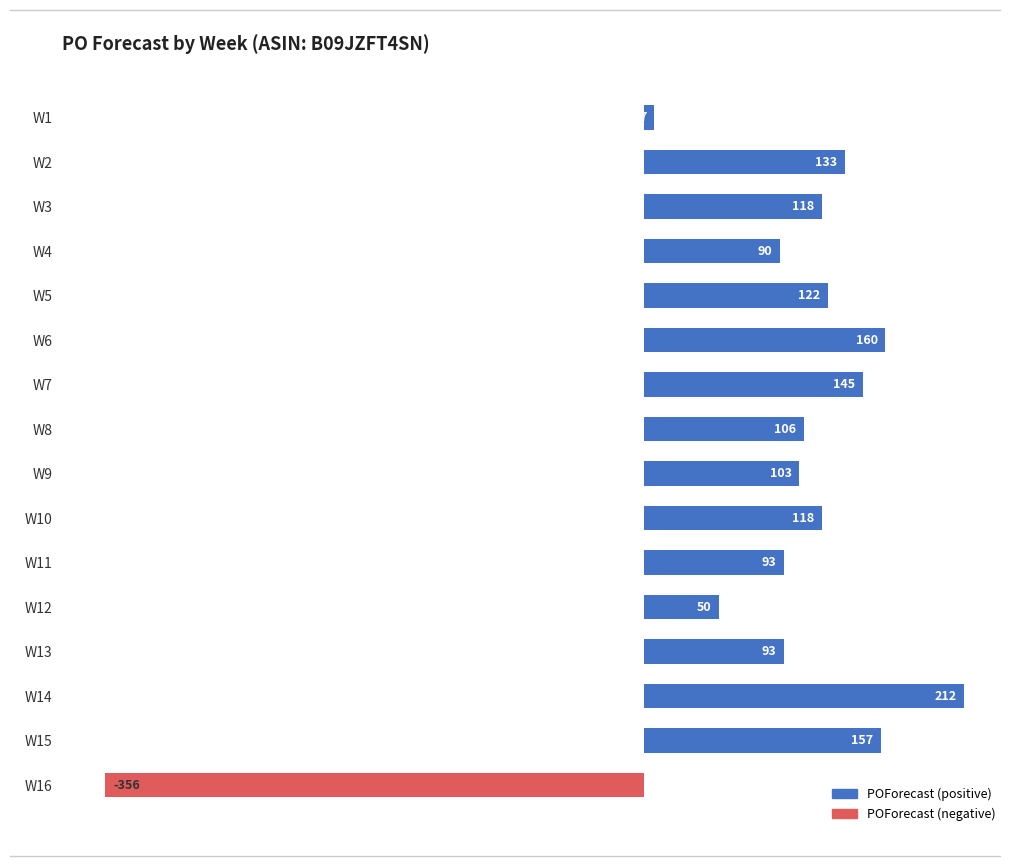

What is the maximum value shown in the chart?

212